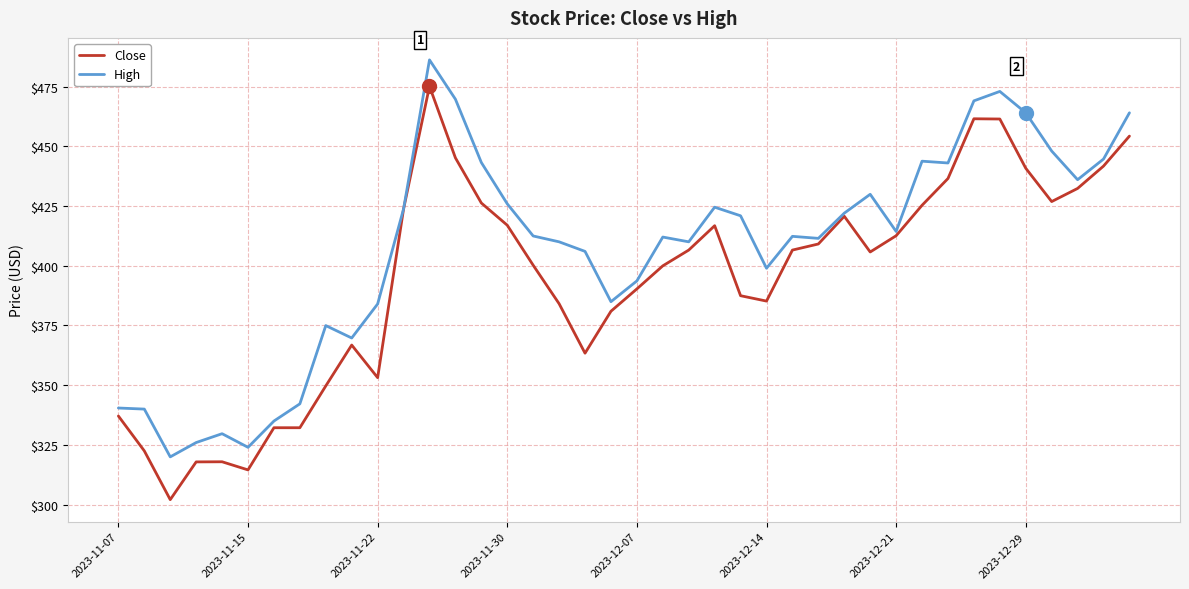

What is the minimum value shown in the chart?

302.1